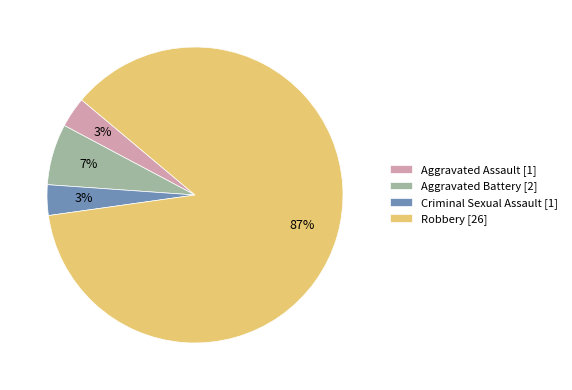

Does Robbery represent more than half of the total?

Yes